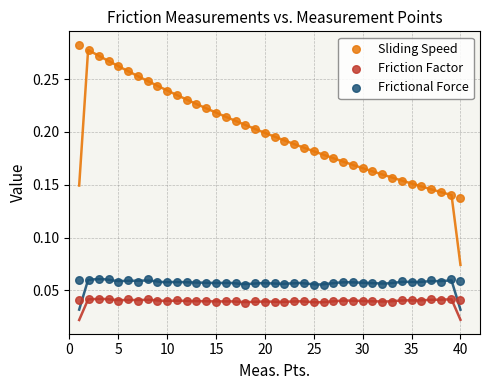

Which series contains the lowest Y value?

Friction Factor